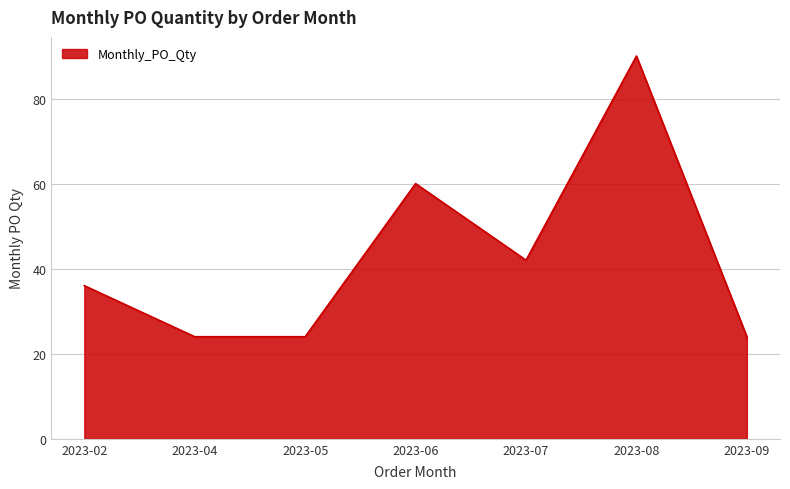

Is it true that the value at 2023-07 is 42?

True